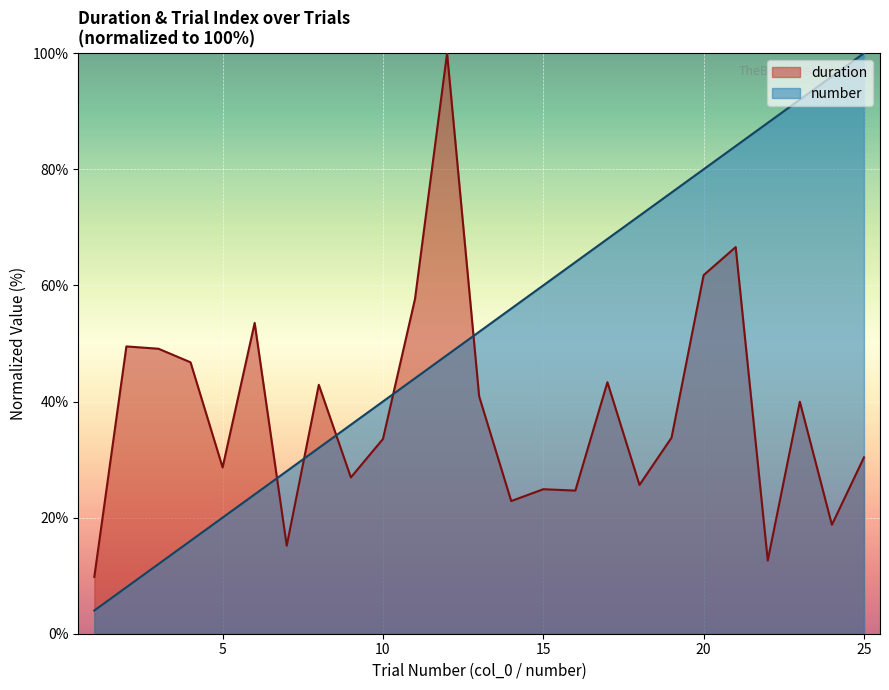

Reading right to left, what are all the values shown in this chart?

duration: 25=30.4	24=18.8	23=40.0	22=12.6	21=66.6	20=61.8	19=33.8	18=25.6	17=43.3	16=24.7	15=24.9	14=22.9	13=40.9	12=100.0	11=57.7	10=33.5	9=26.9	8=42.9	7=15.2	6=53.5	5=28.6	4=46.8	3=49.1	2=49.5	1=9.8
number: 25=100.0	24=96.0	23=92.0	22=88.0	21=84.0	20=80.0	19=76.0	18=72.0	17=68.0	16=64.0	15=60.0	14=56.0	13=52.0	12=48.0	11=44.0	10=40.0	9=36.0	8=32.0	7=28.0	6=24.0	5=20.0	4=16.0	3=12.0	2=8.0	1=4.0